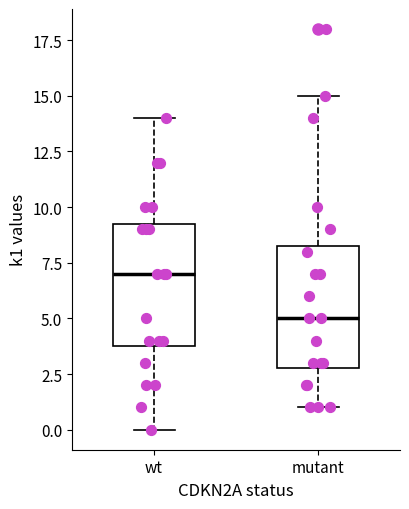

Reading left to right, read every box against the y-axis: the position of its median line, the range the box covers, and the ends of its whiskers. The values are not printed on the chart, so give them approximately, as read against the axis.

wt: median 7.0, box 4.0 to 9.5, whiskers 0.0 to 14.0
mutant: median 5.0, box 3.0 to 8.5, whiskers 1.0 to 15.0